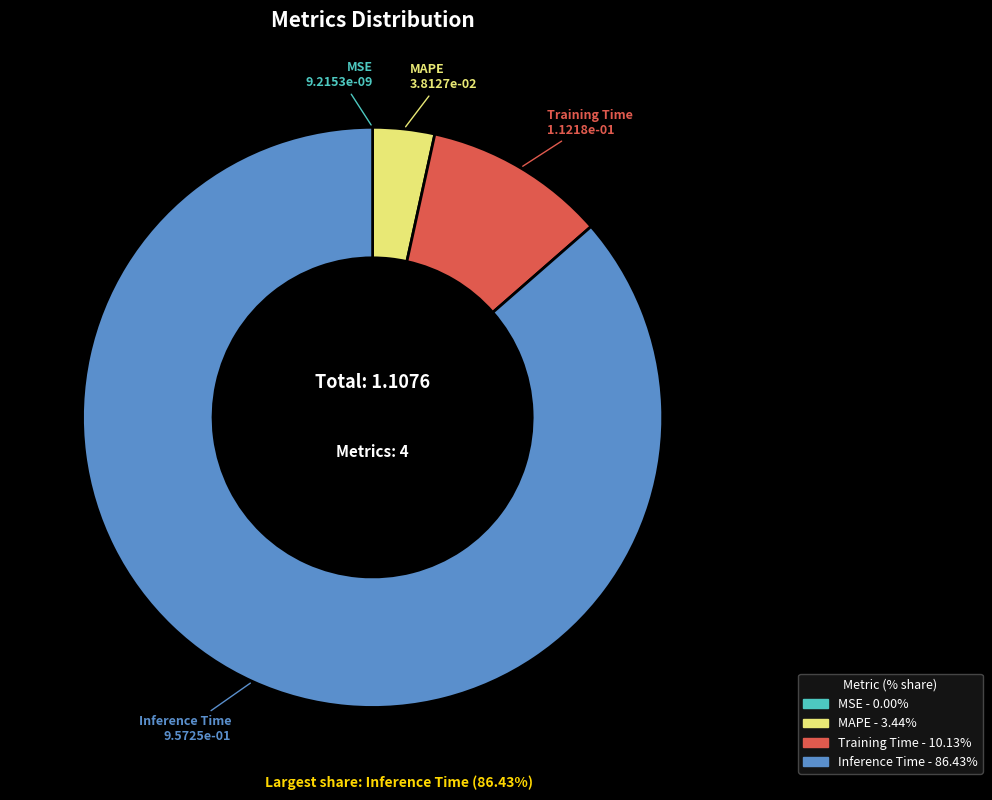

Is there a majority slice in this chart?

Yes